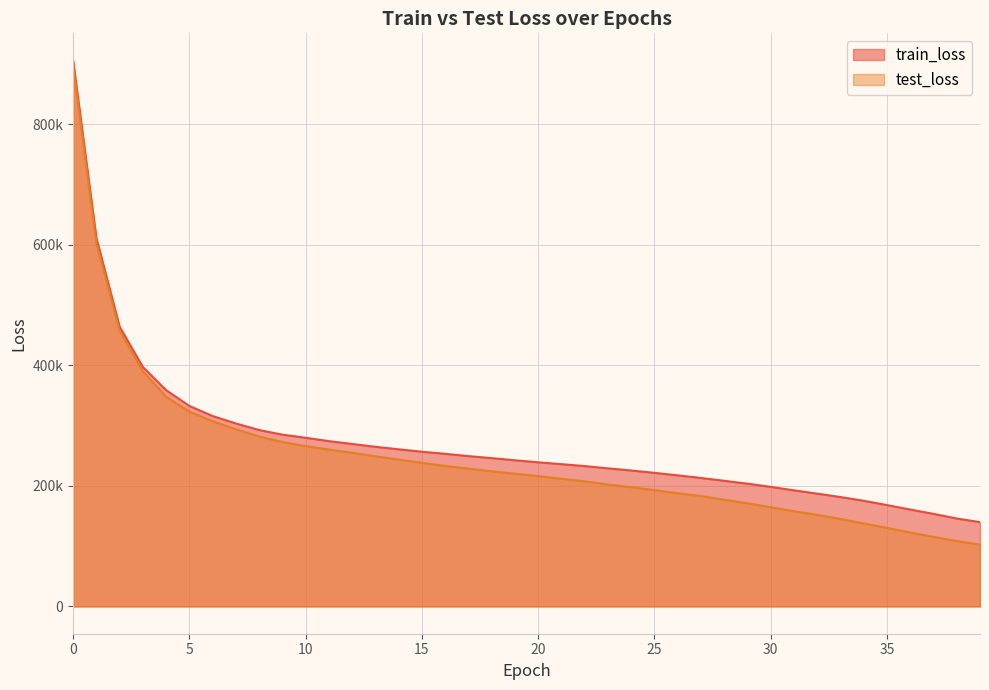

What is the value of the test_loss point at the 29th from the left?

177030.0